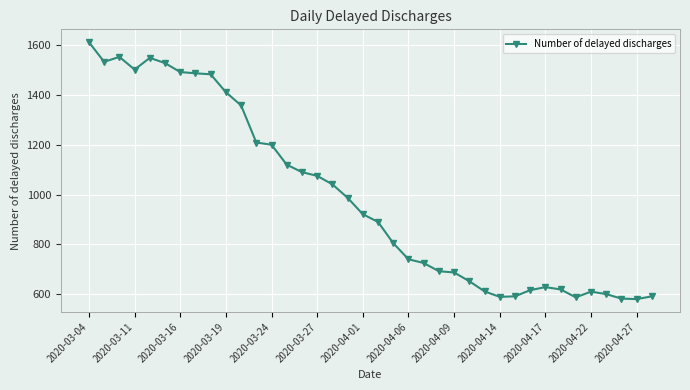

How many values are below 921?

19